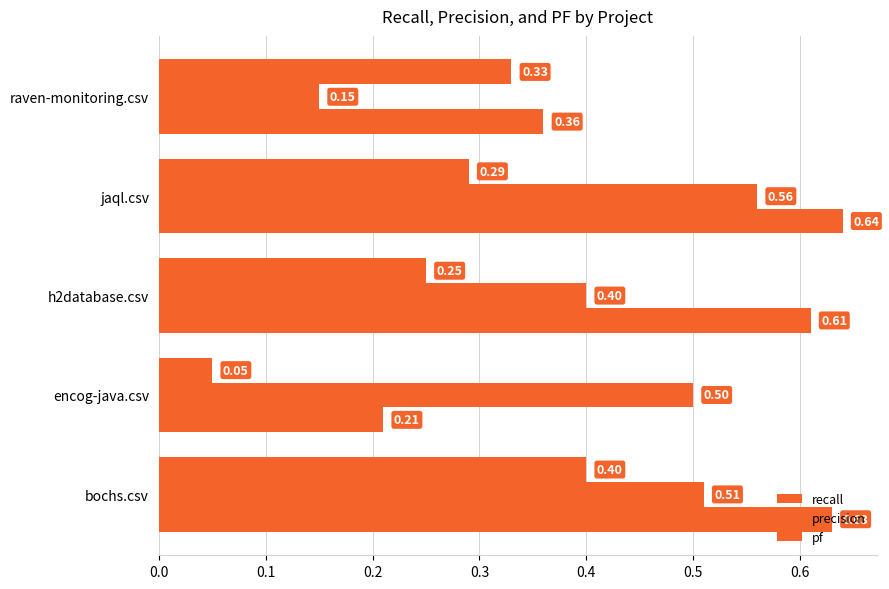

How many series are shown in this chart?

3